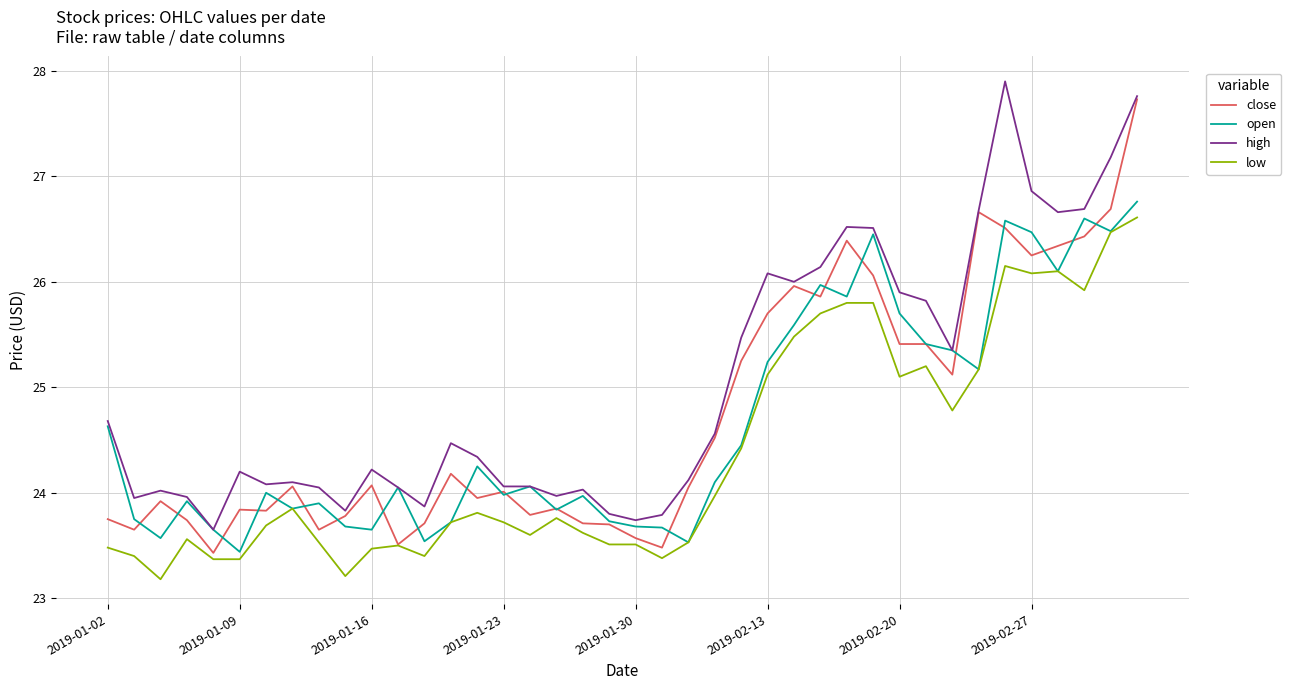

What is the average value of the high series?

25.0